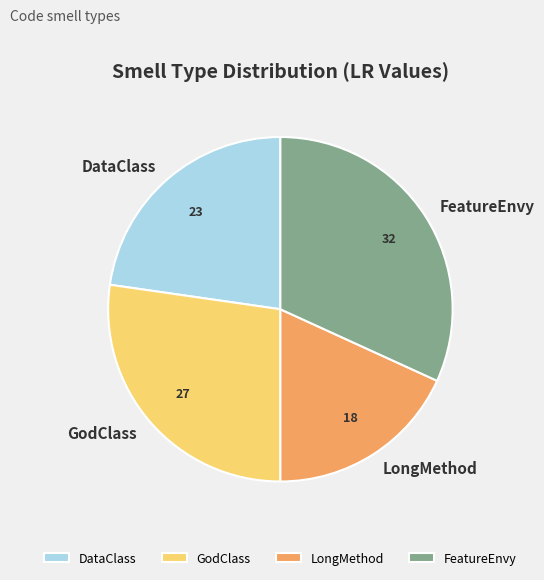

Is it true that GodClass is 27% of the pie?

True